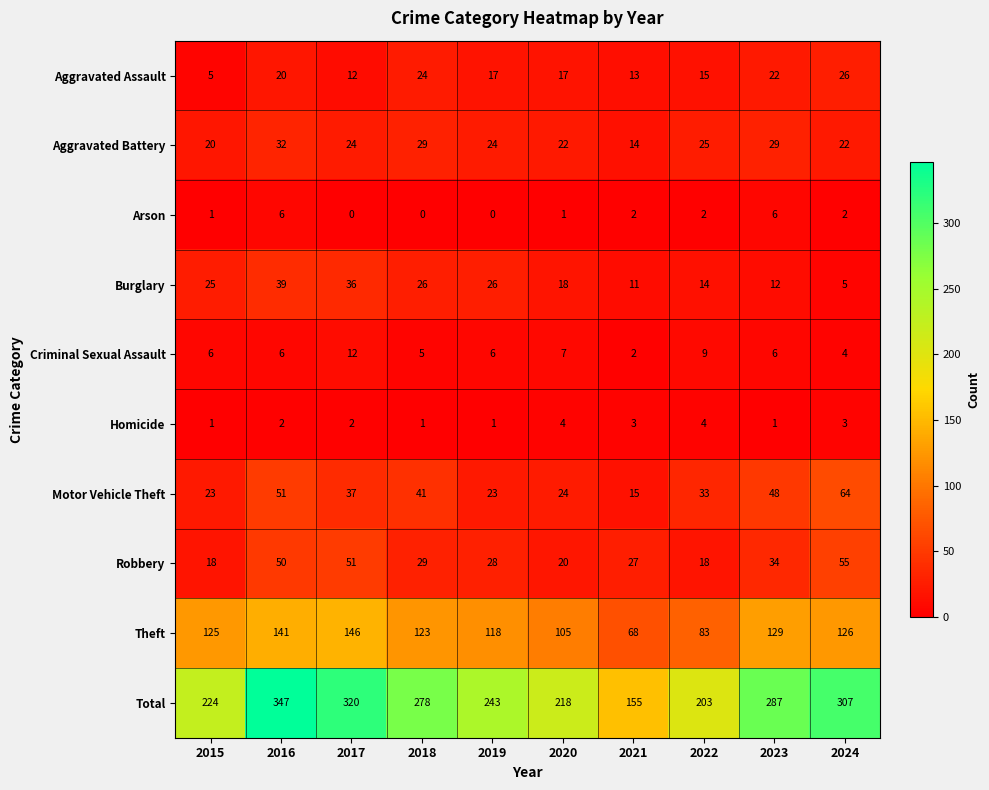

At how many categories does at least one series exceed 334?

1